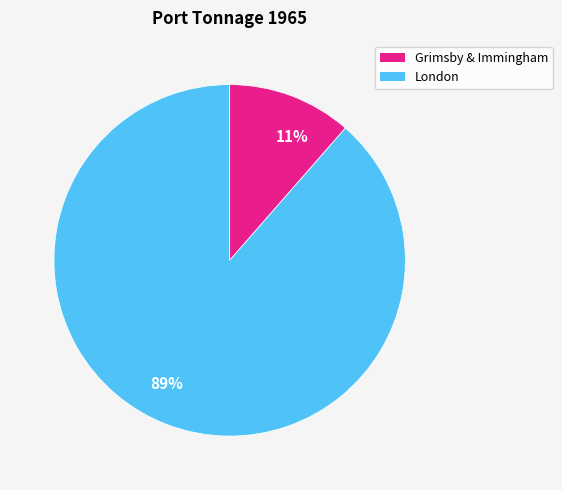

Which slice represents more than half of the pie?

89%